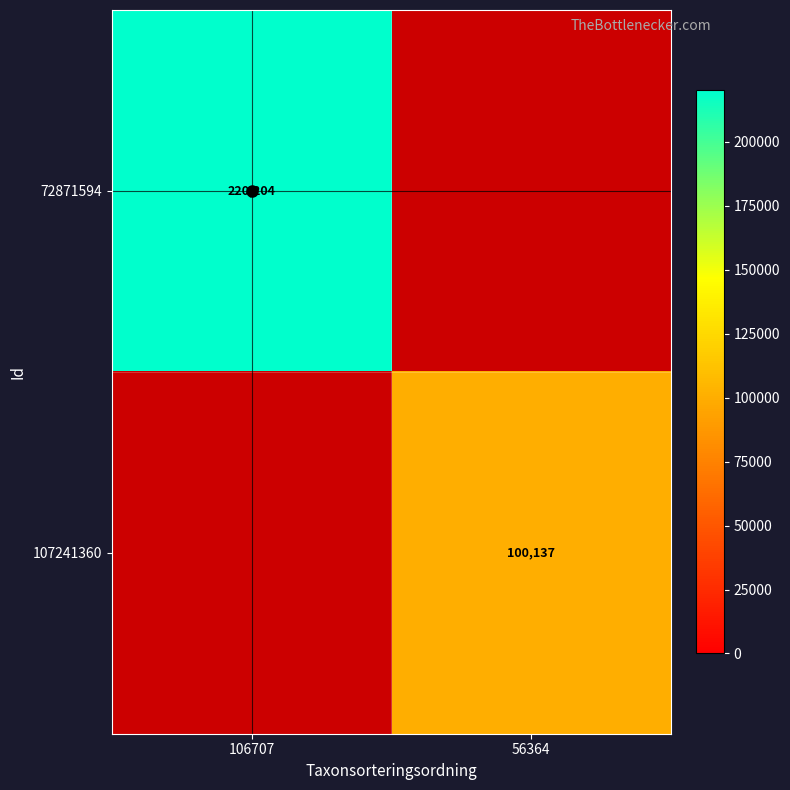

Rank the series by their average value, from highest to lowest.

72871594, 107241360